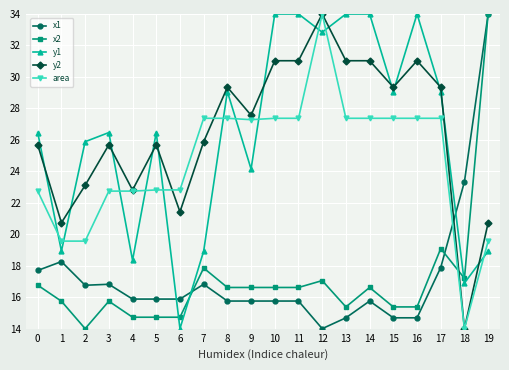

True or false: x2 has a value of 19.6 at 4.

False